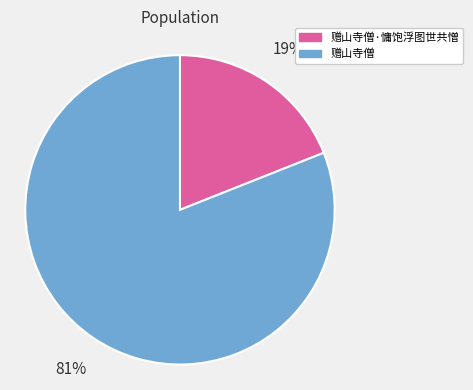

Do 赠山寺僧·慵饱浮图世共憎 and 赠山寺僧 together represent more than half of the pie?

Yes